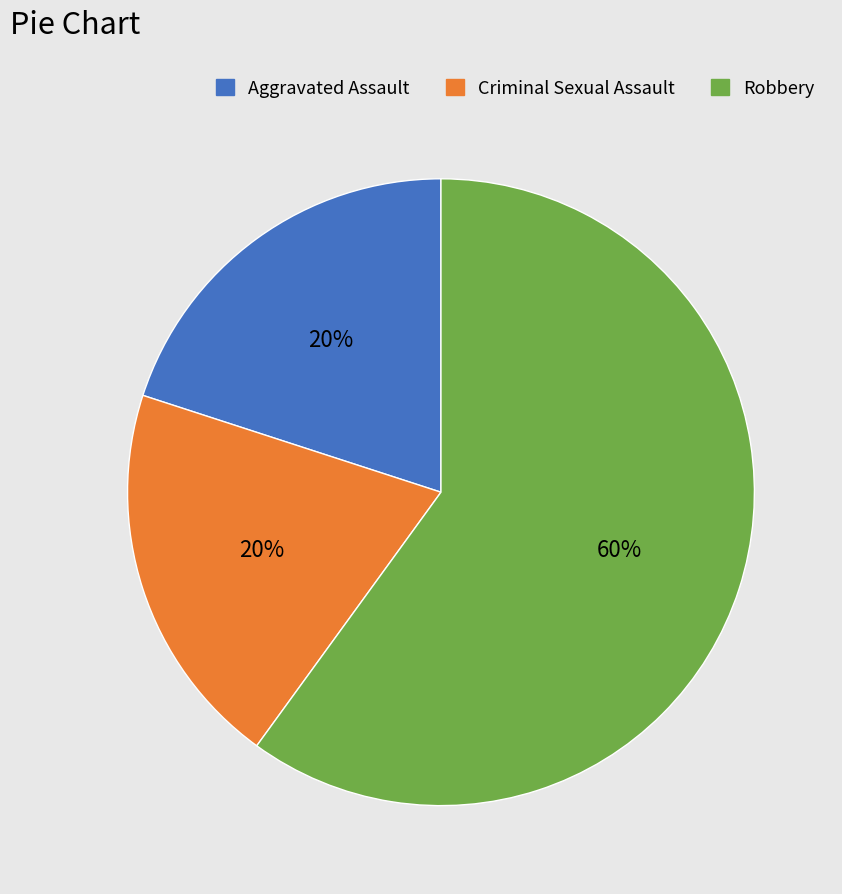

To the nearest percent, what is the difference between the largest and smallest slice percentages?

40%